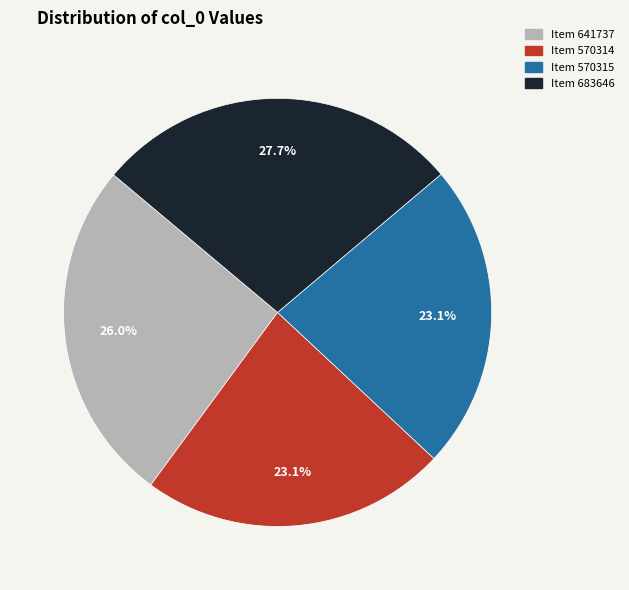

Is there a majority slice in this chart?

No